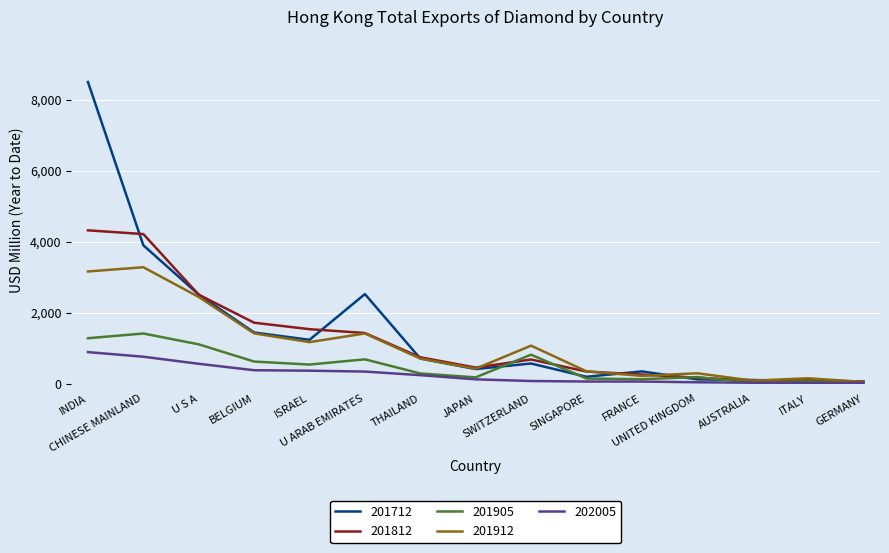

The 201905 series shows 1277.9 at INDIA. True or false?

True